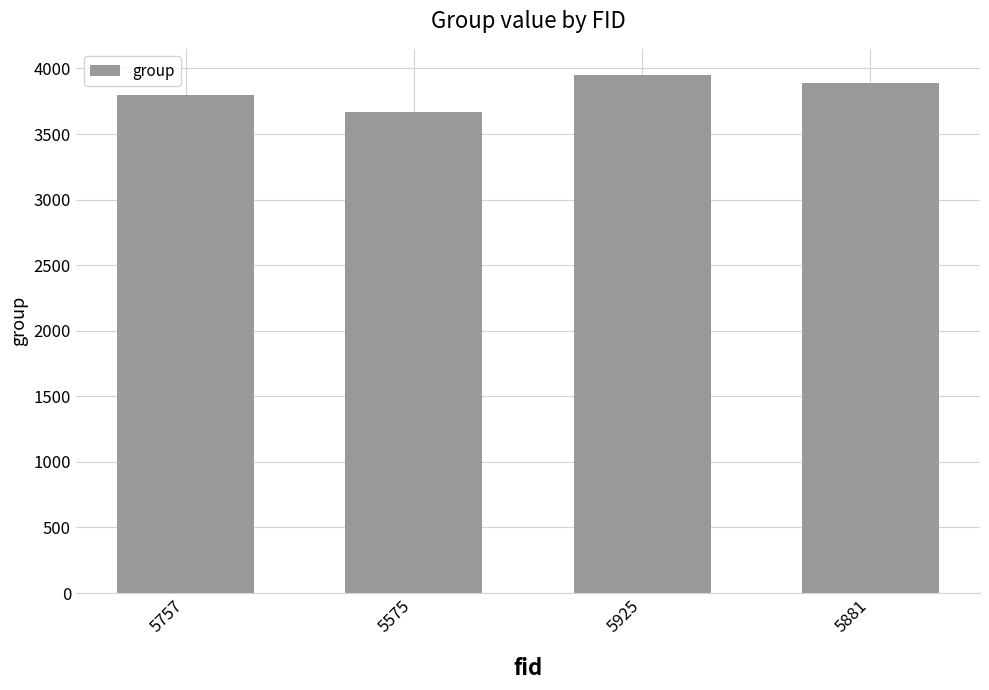

What is the maximum value shown in the chart?

3952